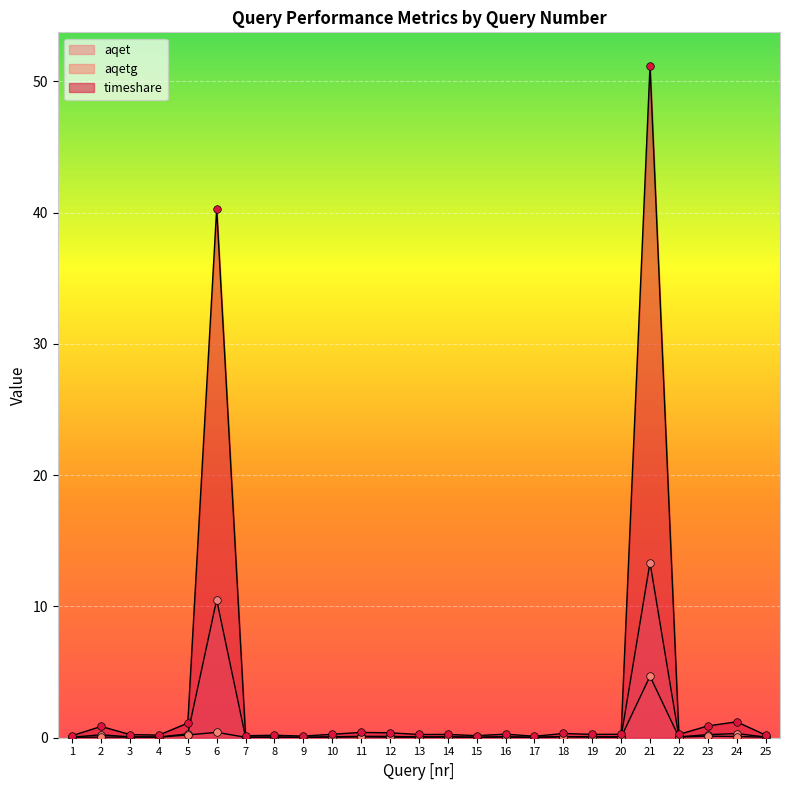

Which series contains the highest Y value?

timeshare